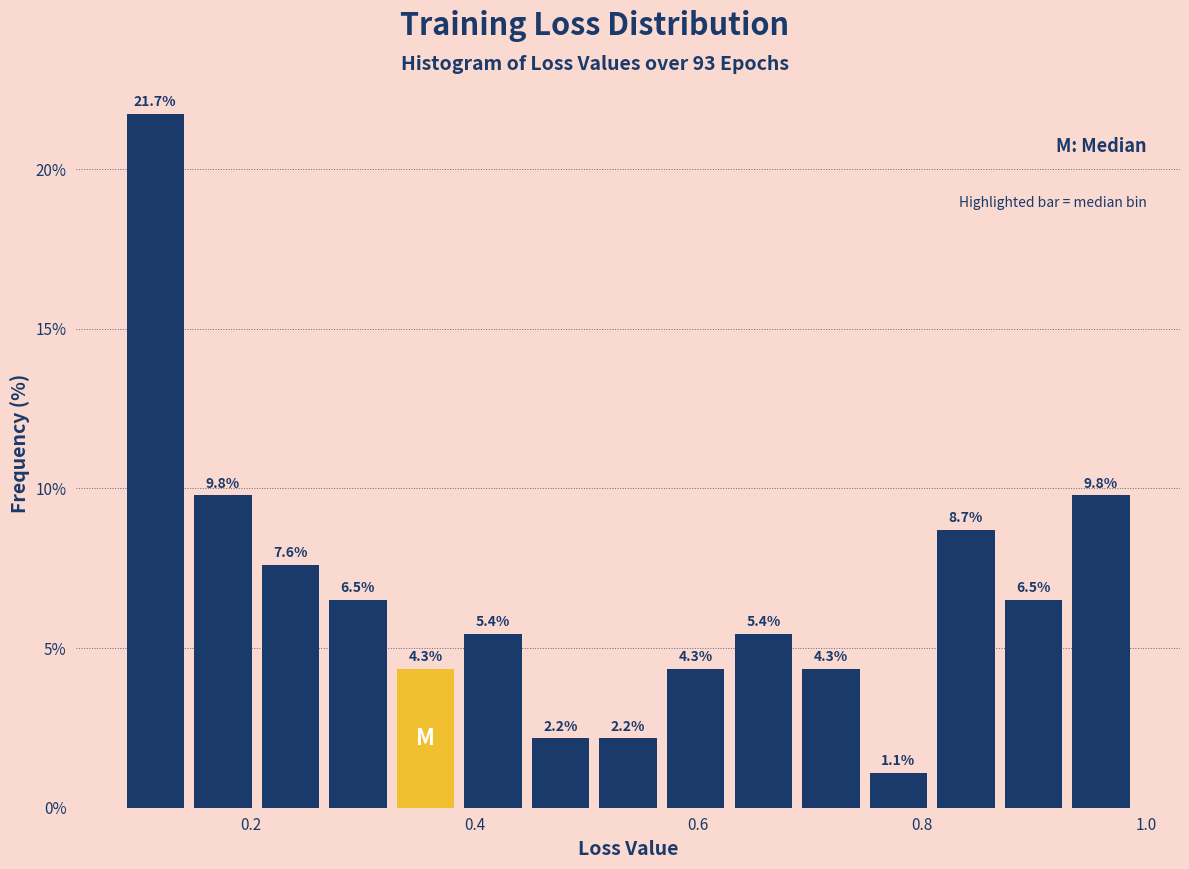

Read against the x-axis, roughly where is the centre of the tallest bar?

0.12